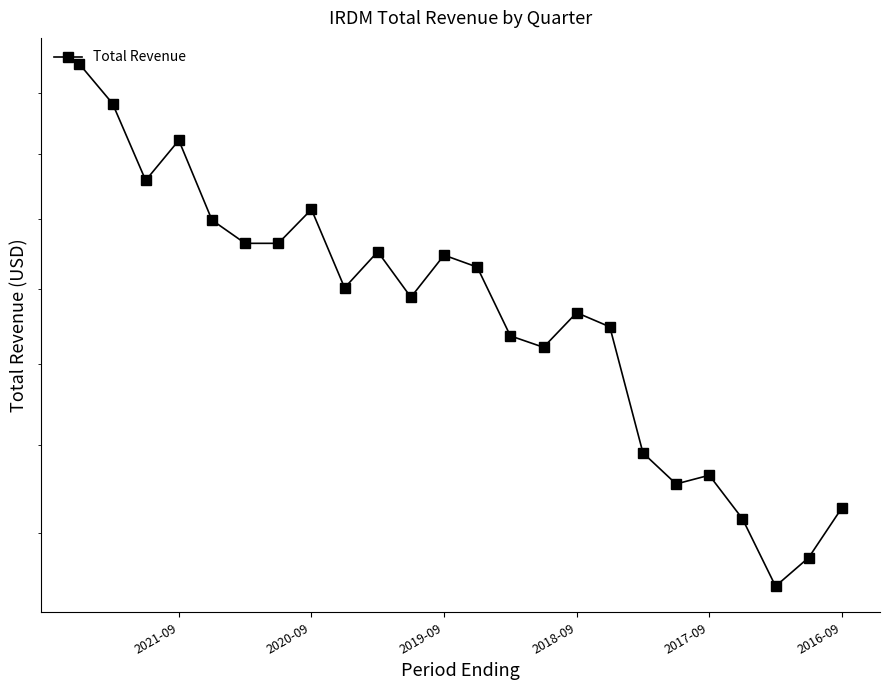

How many points are lower than both their immediate neighbors (excluding endpoints)?

6